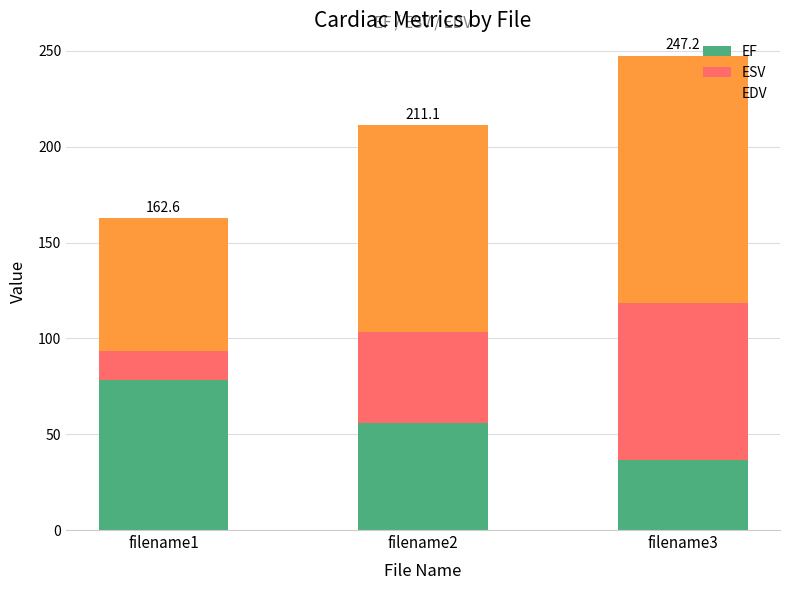

What are all the series names shown in the legend?

EF, ESV, EDV